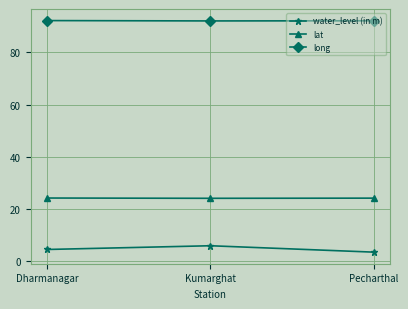

What is the total value across all series at Pecharthal?

119.8